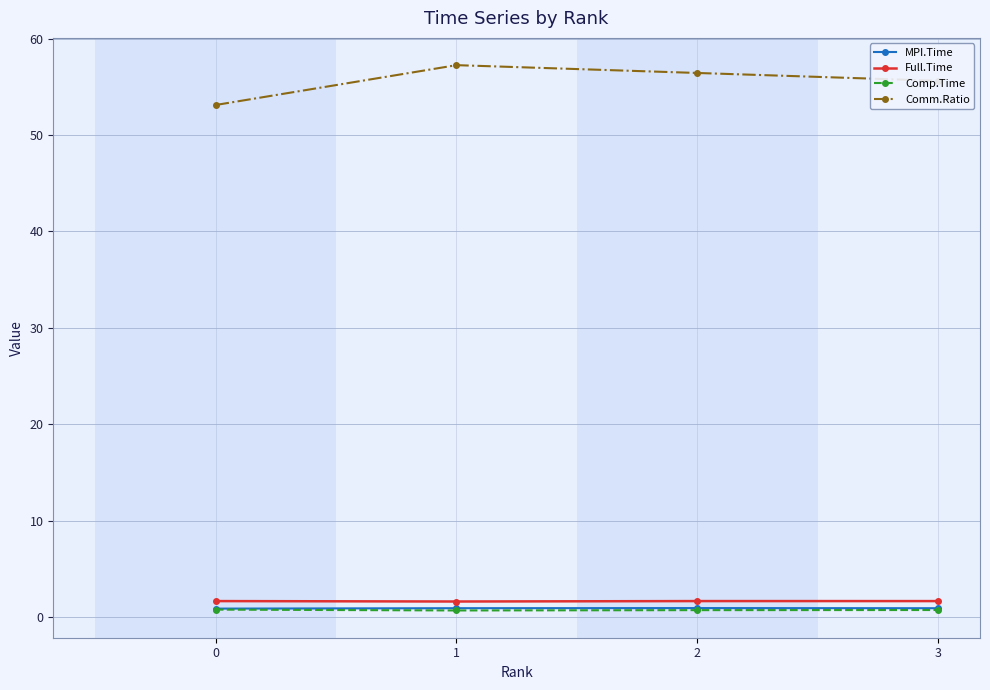

What is the total value across all series at 3?

58.9